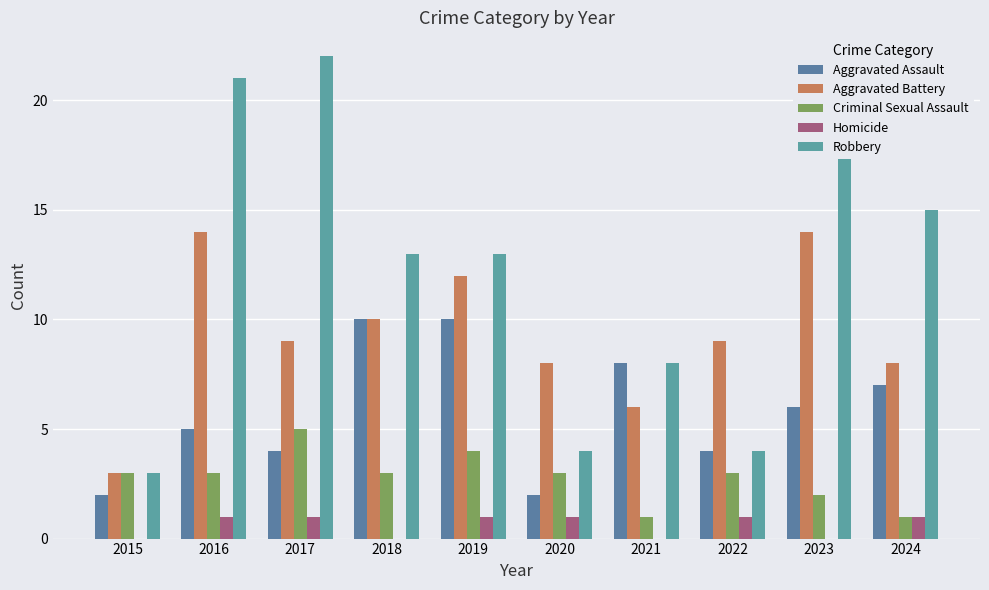

What is the difference between the maximum and minimum values in the Robbery series?

19